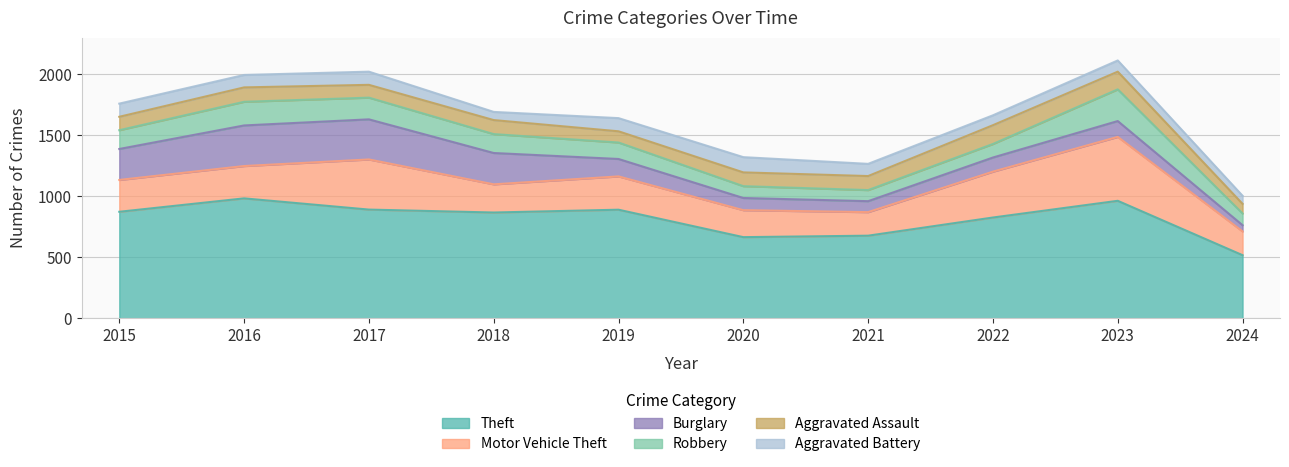

Which series has the largest range (max minus min)?

Theft